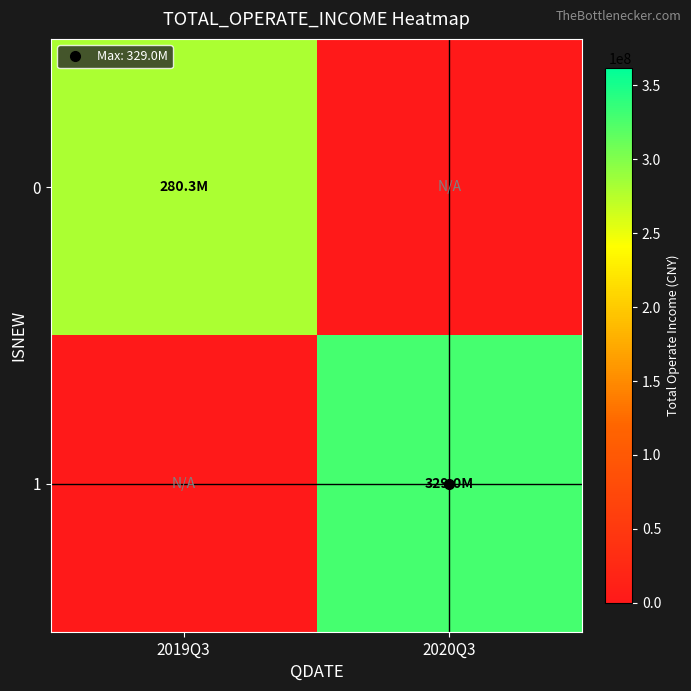

At which category is the sum across all series the highest?

2020Q3